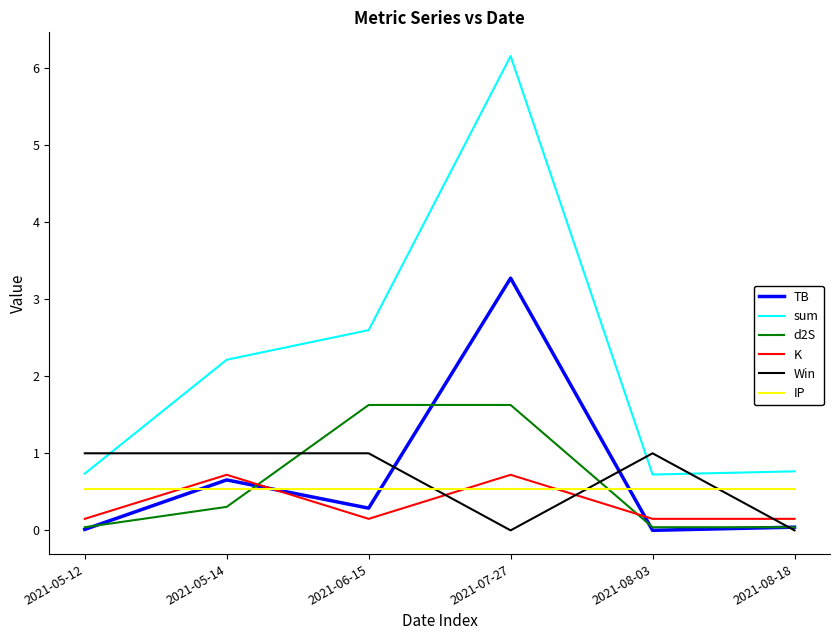

At how many categories does at least one series exceed 5?

1